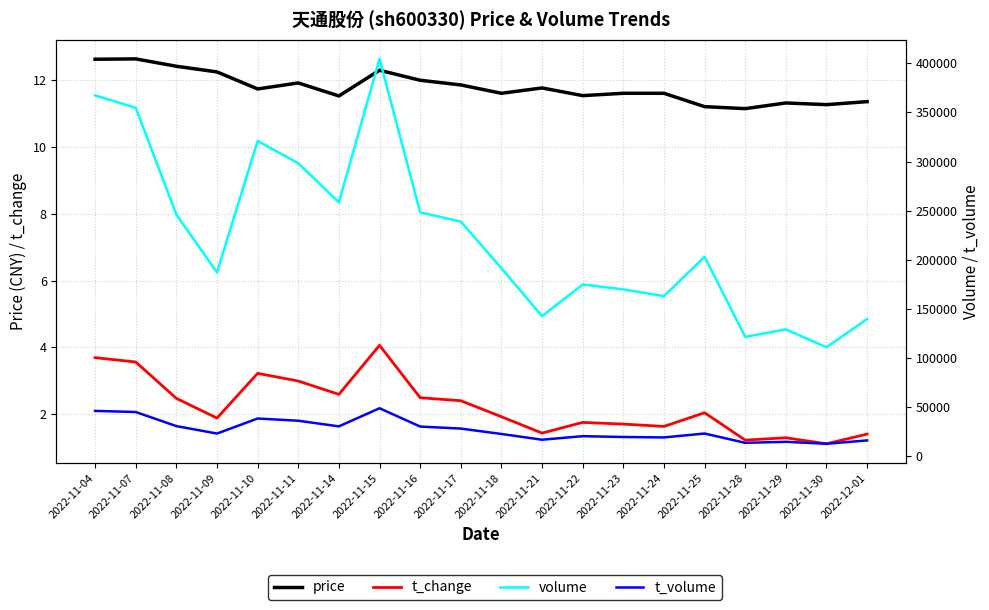

How many lines are shown in the chart?

4